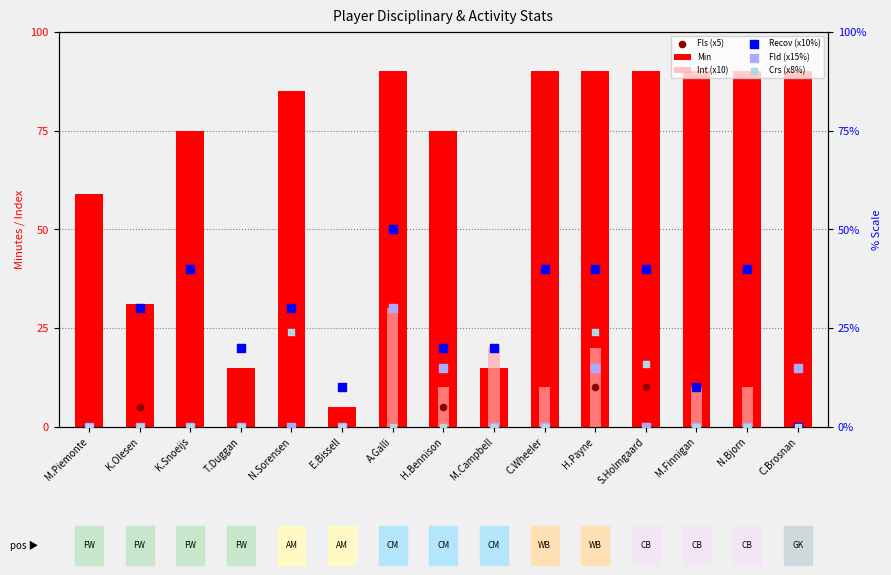

Which series has the largest Y range (max minus min)?

Min